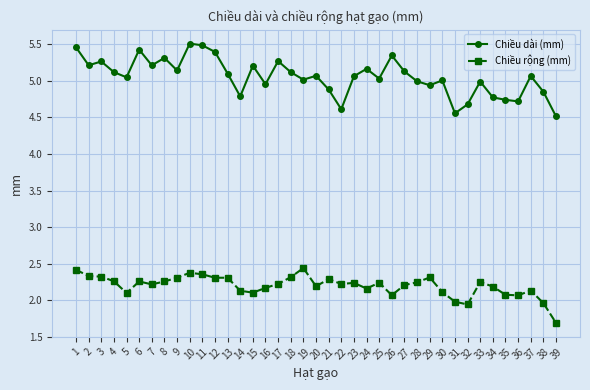

True or false: Chiều dài (mm) and Chiều rộng (mm) intersect in this chart.

False